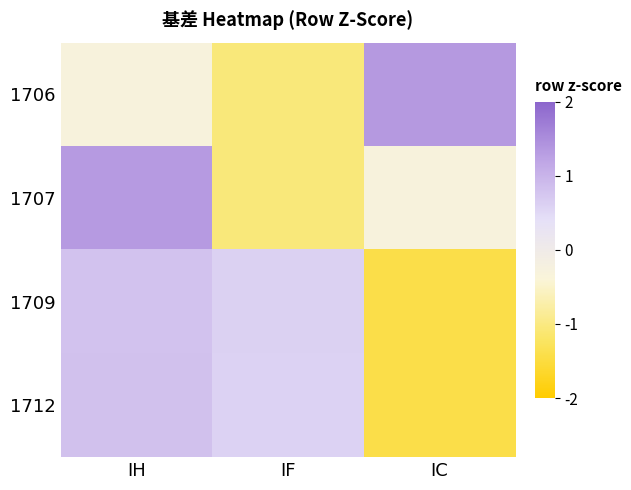

What is the spread (max minus min) of values at IF?

1.7